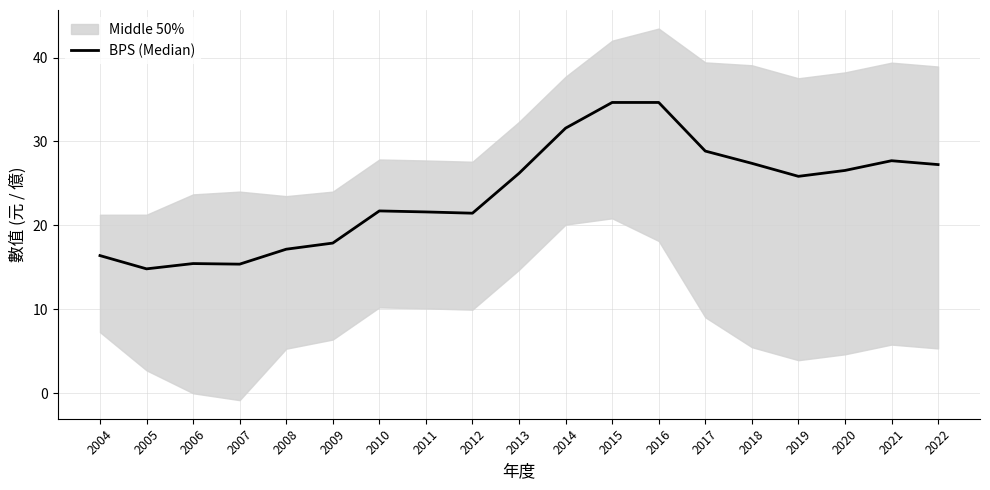

List the labels in order of value, largest first.

2015, 2016, 2014, 2017, 2021, 2018, 2022, 2020, 2013, 2019, 2010, 2011, 2012, 2009, 2008, 2004, 2006, 2007, 2005